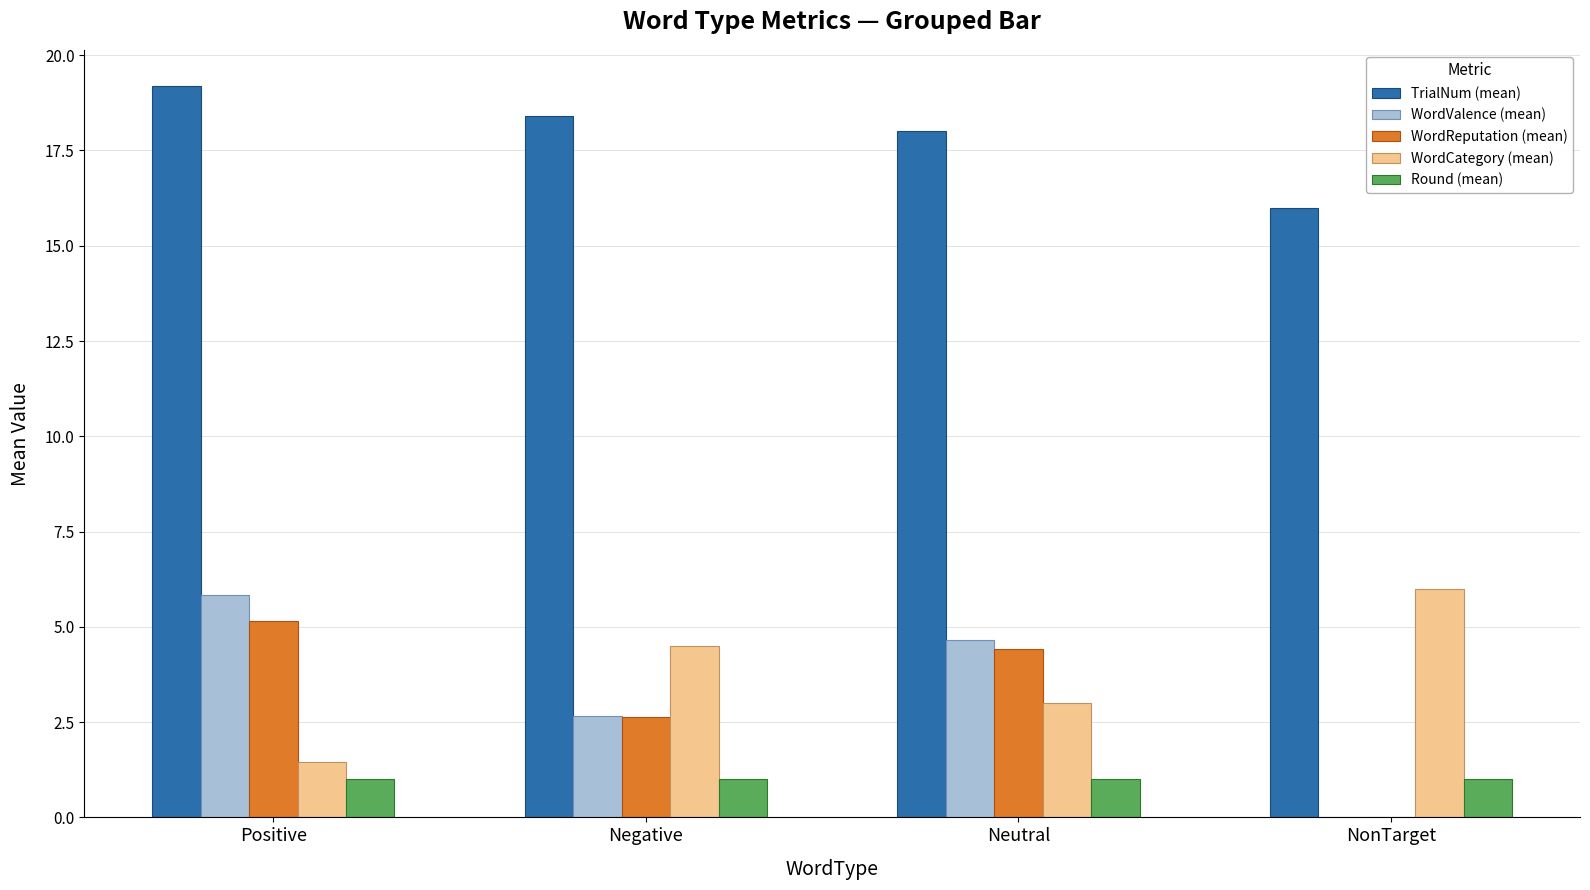

Which series has the largest total across all categories?

TrialNum (mean)